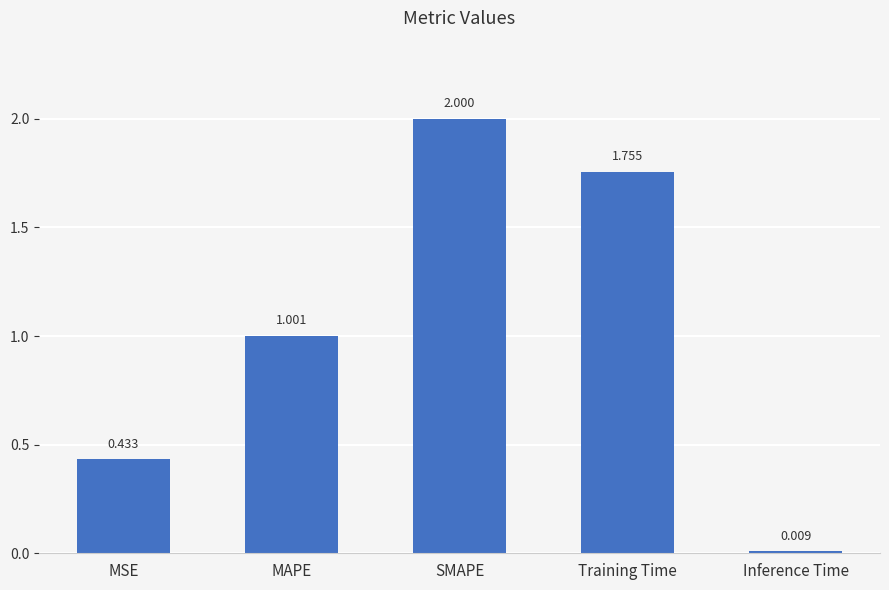

What is the average value?

1.0